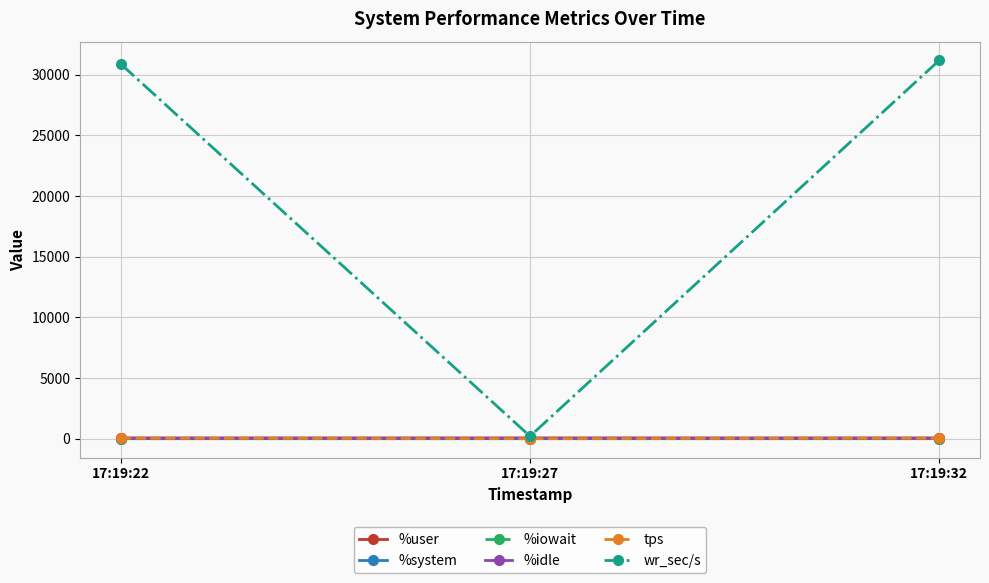

At how many categories does at least one series exceed 11722?

2